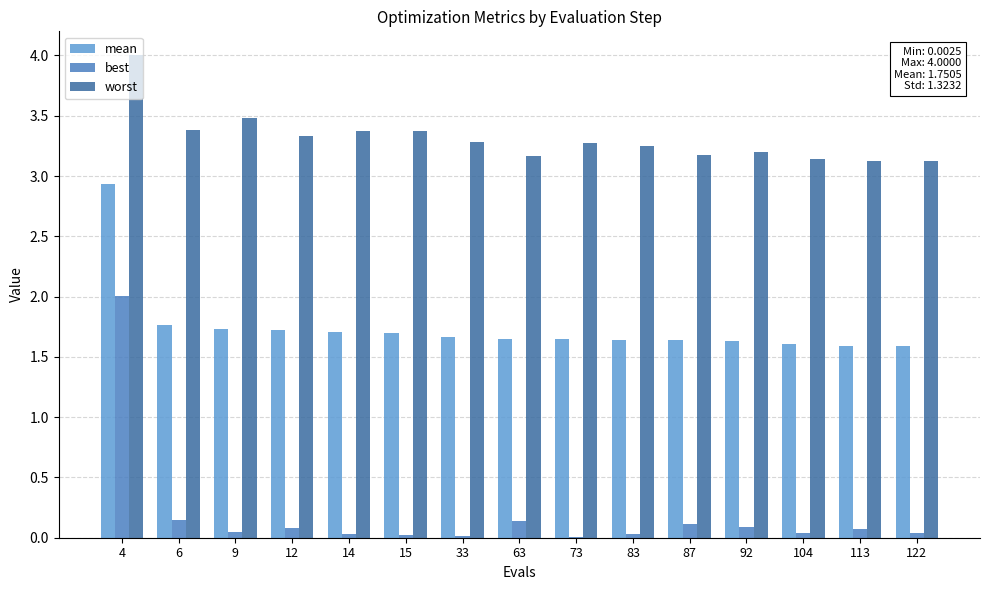

What is the value of the worst bar at the 12th from the left?

3.2